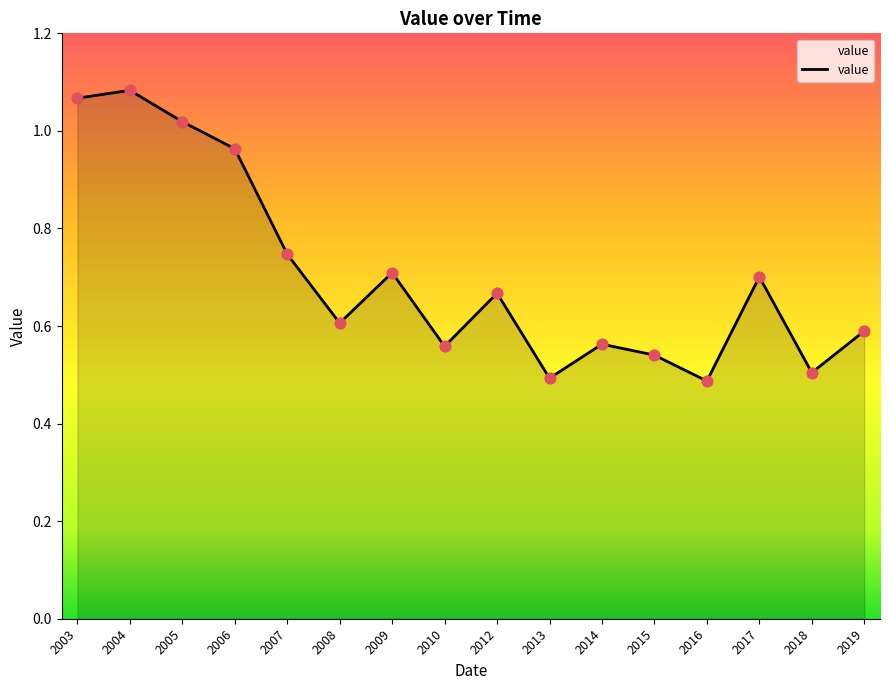

What is the ratio of the value at 2006 to the value at 2004?

0.9